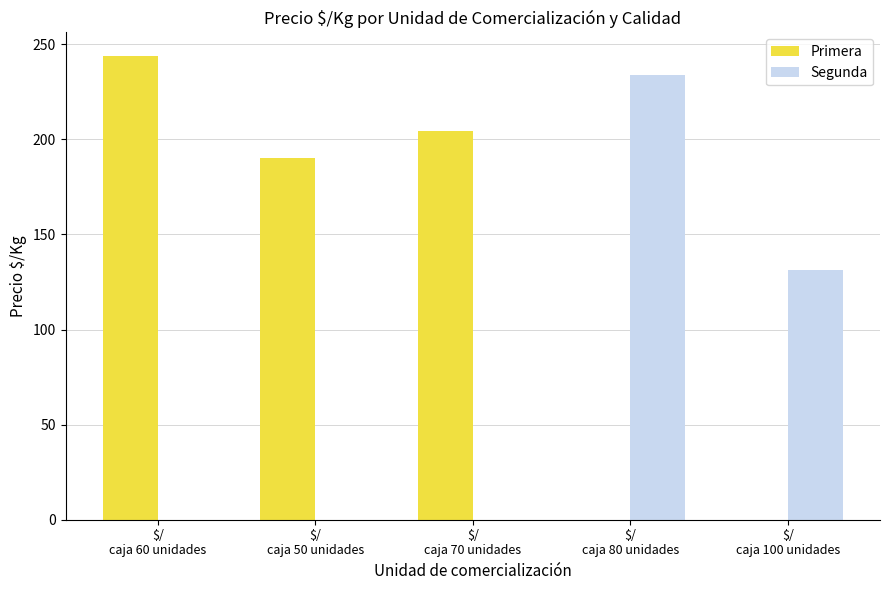

What is the greatest value displayed?

244.0